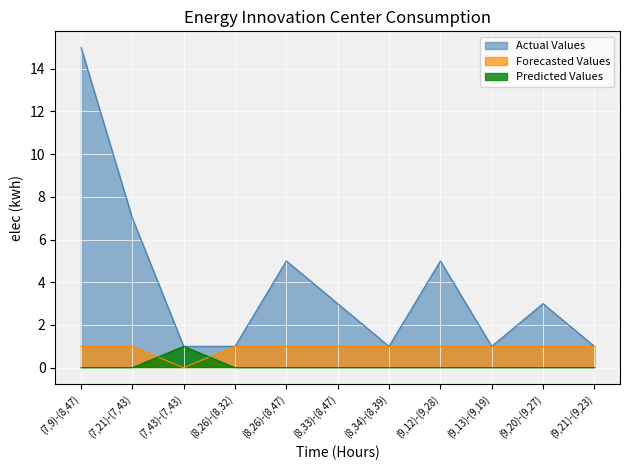

Reading left to right, list all the values displayed in this chart.

F-Expr-Size: 15	7	1	1	5	3	1	5	1	3	1
L-NoChange: 0	0	1	0	0	0	0	0	0	0	0
L-DidChange: 1	1	0	1	1	1	1	1	1	1	1